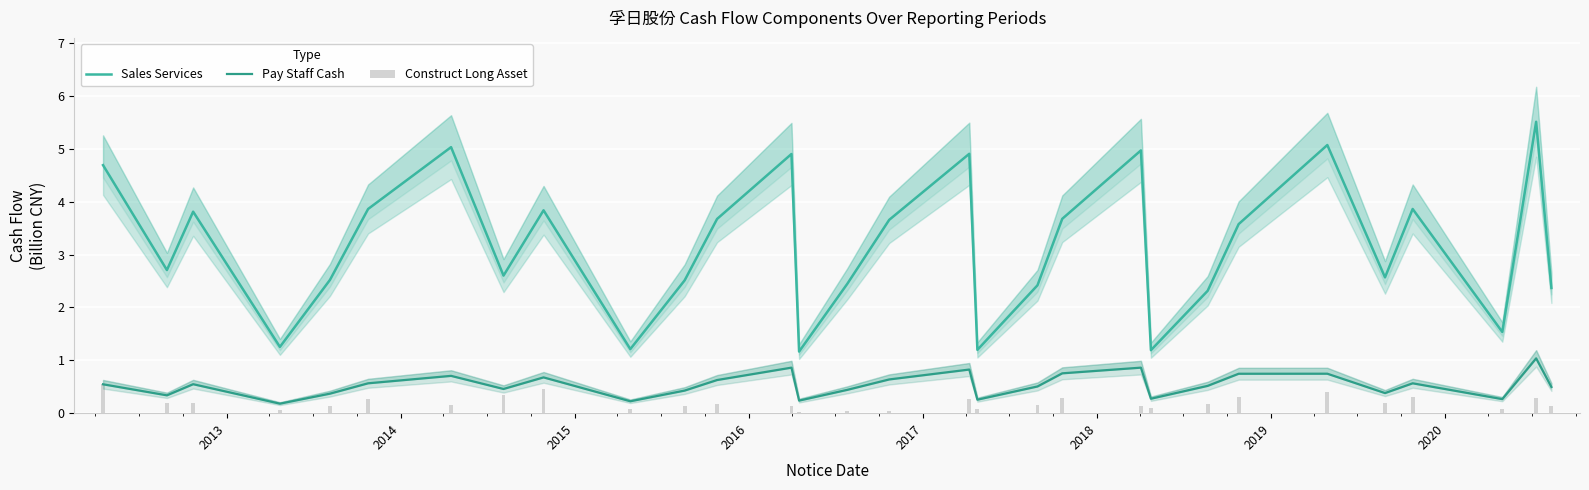

What is the maximum value for Sales Services?

5.5